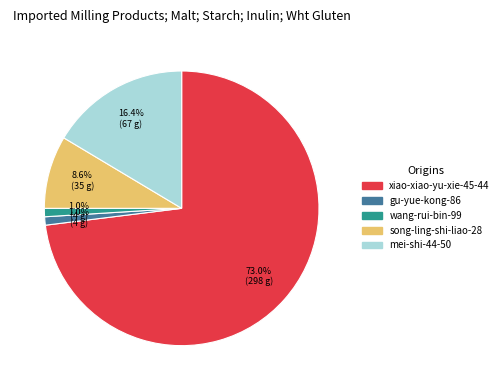

Count the number of slices in the pie.

5